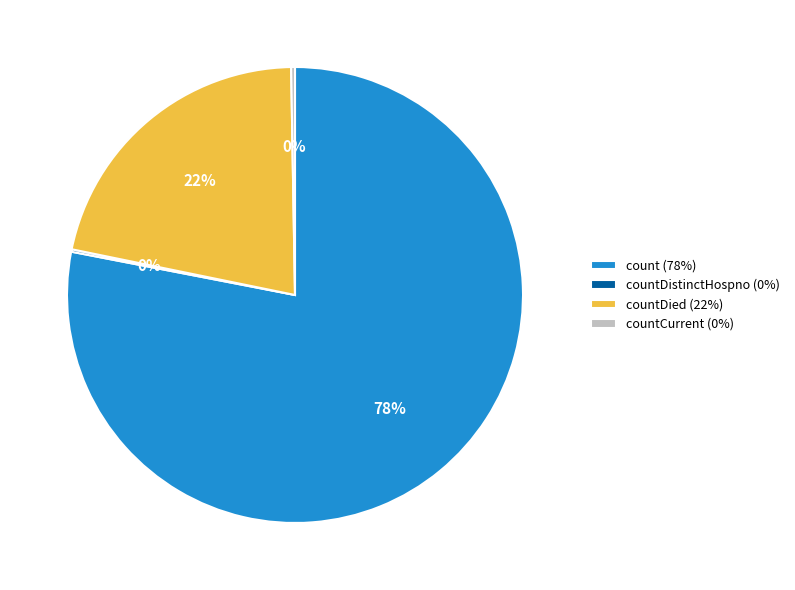

Is the sum of countDied (22%) and count (78%) greater than half?

Yes